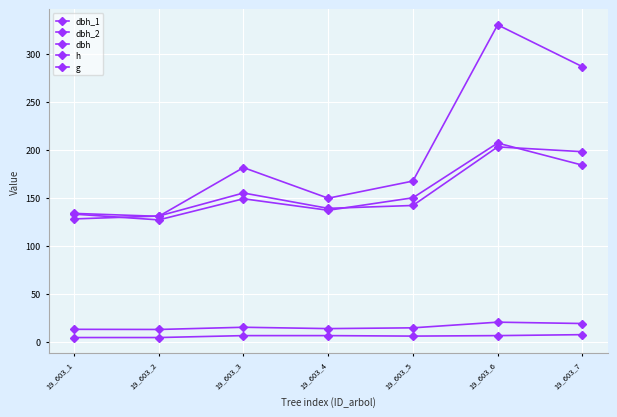

Reading left to right, list all the values displayed in this chart.

dbh_1: 128.0	131.0	155.0	139.0	142.0	203.0	198.0
dbh_2: 133.0	127.0	149.0	137.0	150.0	207.0	184.0
dbh: 13.1	12.9	15.2	13.8	14.6	20.5	19.1
h: 4.5	4.5	6.5	6.5	6.0	6.5	7.5
g: 133.8	130.7	181.5	149.6	167.4	330.1	286.5